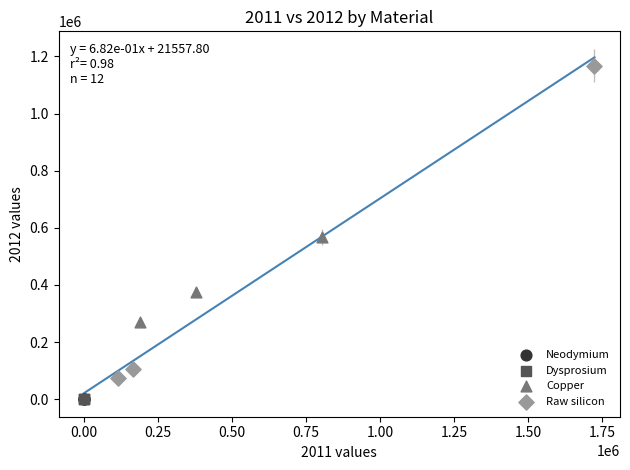

What are all the series names shown in the legend?

Neodymium, Dysprosium, Copper, Raw silicon